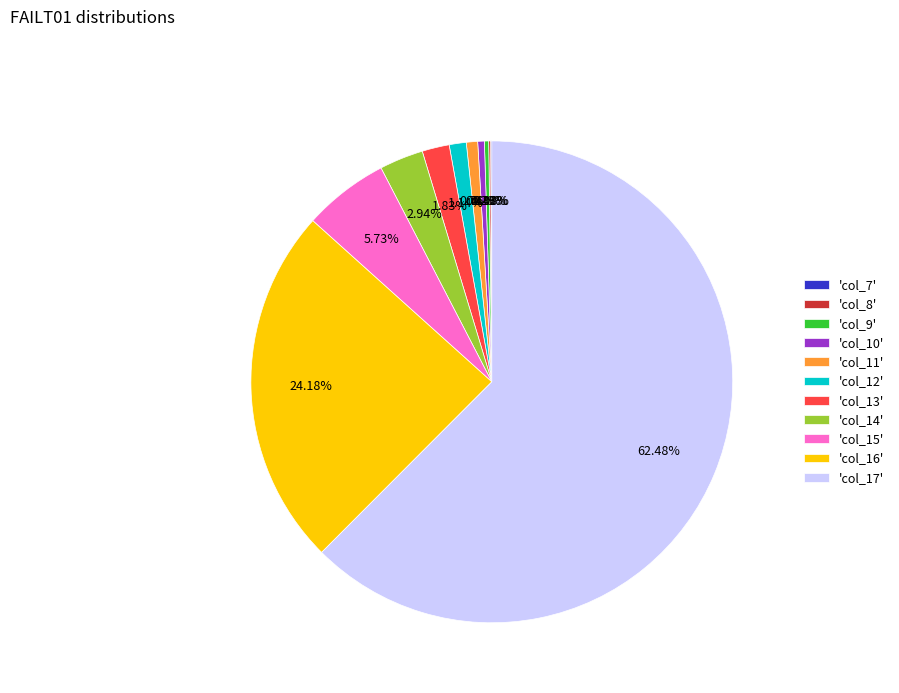

To the nearest percent, what is the difference between the largest and smallest slice percentages?

62%